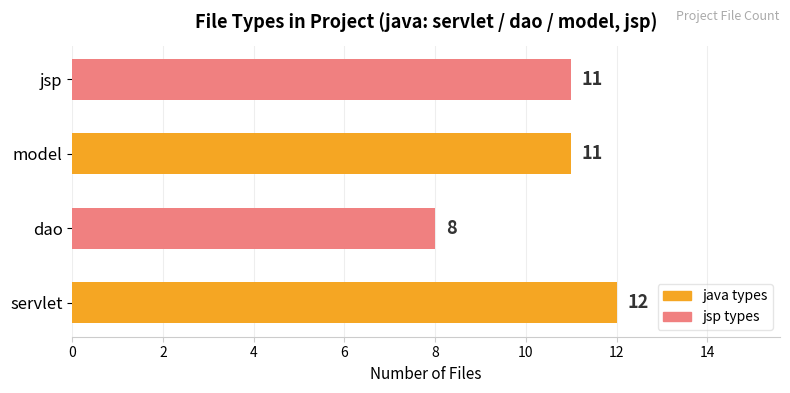

Is it true that the value at model is 6?

False